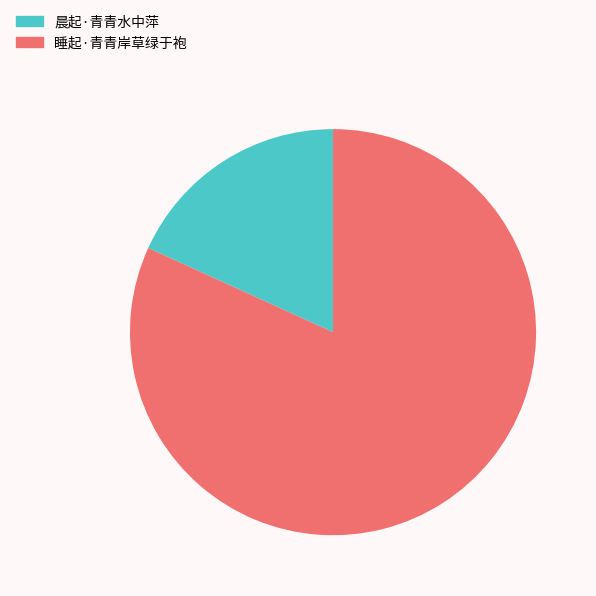

Is there a majority slice in this chart?

Yes